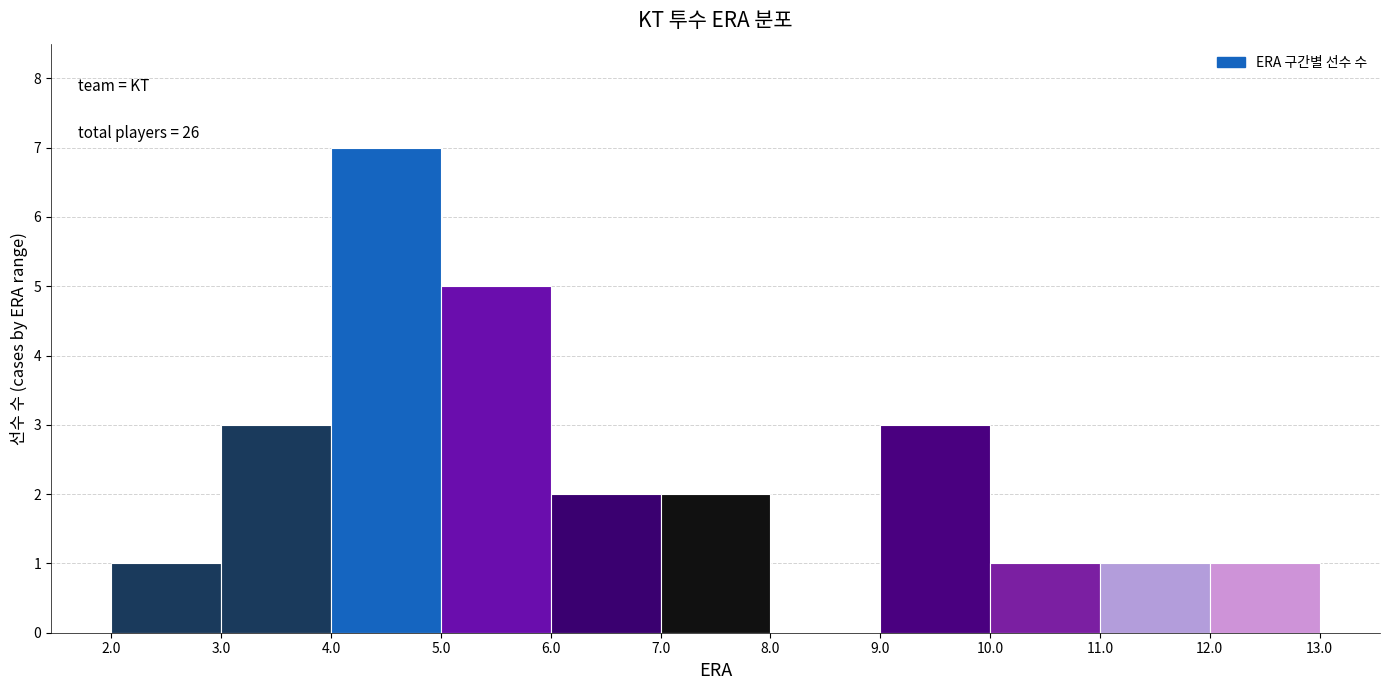

Which range on the x-axis has the tallest bar?

4.0 to 5.0